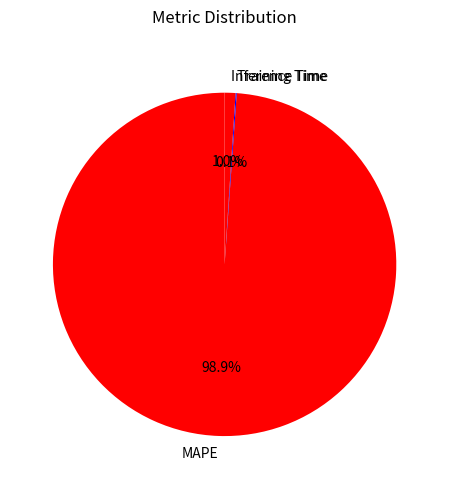

To the nearest percent, what is the difference between the largest and smallest slice percentages?

99%